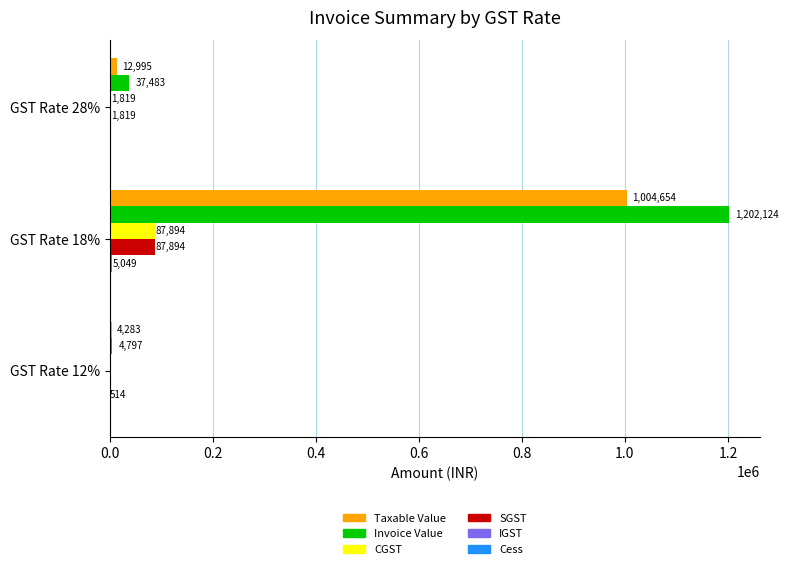

How many categories are shown in the chart?

3